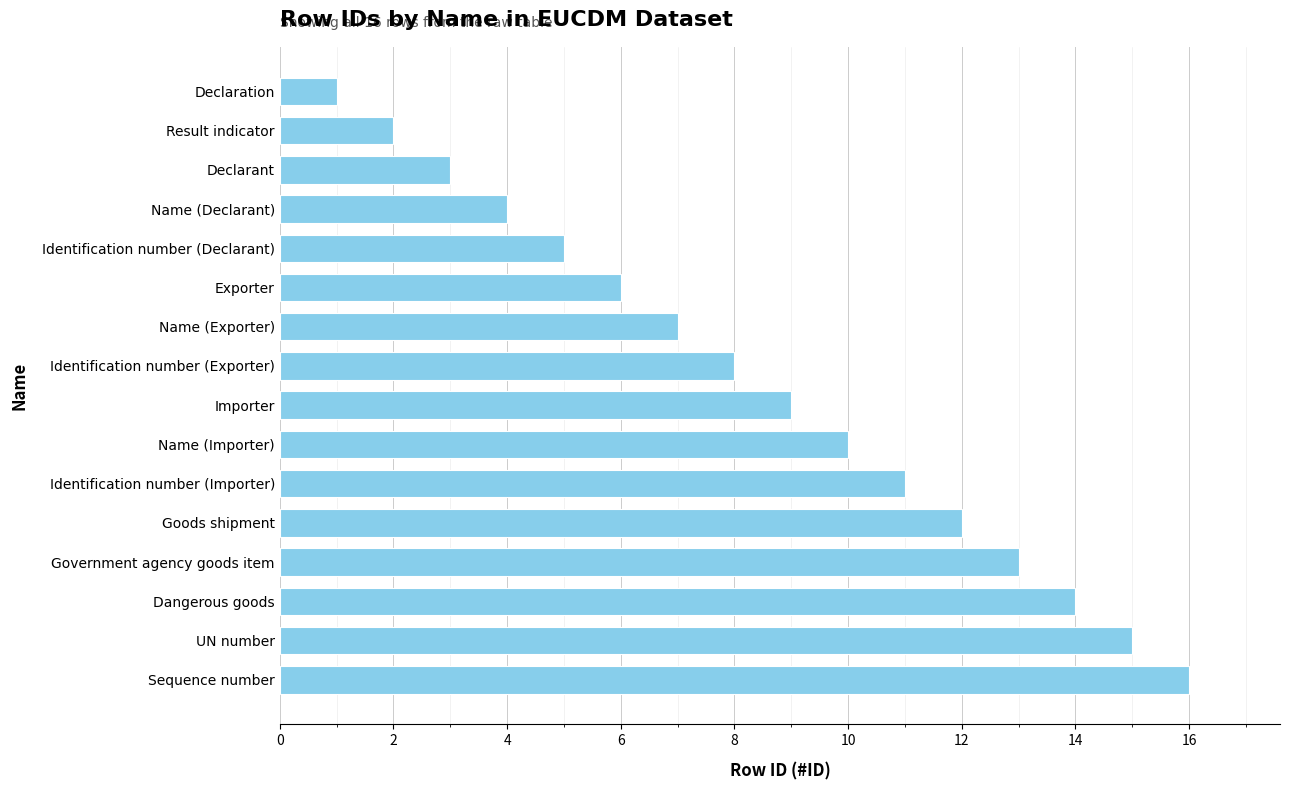

Approximately how many times larger is the value at Sequence number compared to Identification number (Declarant)?

3.2